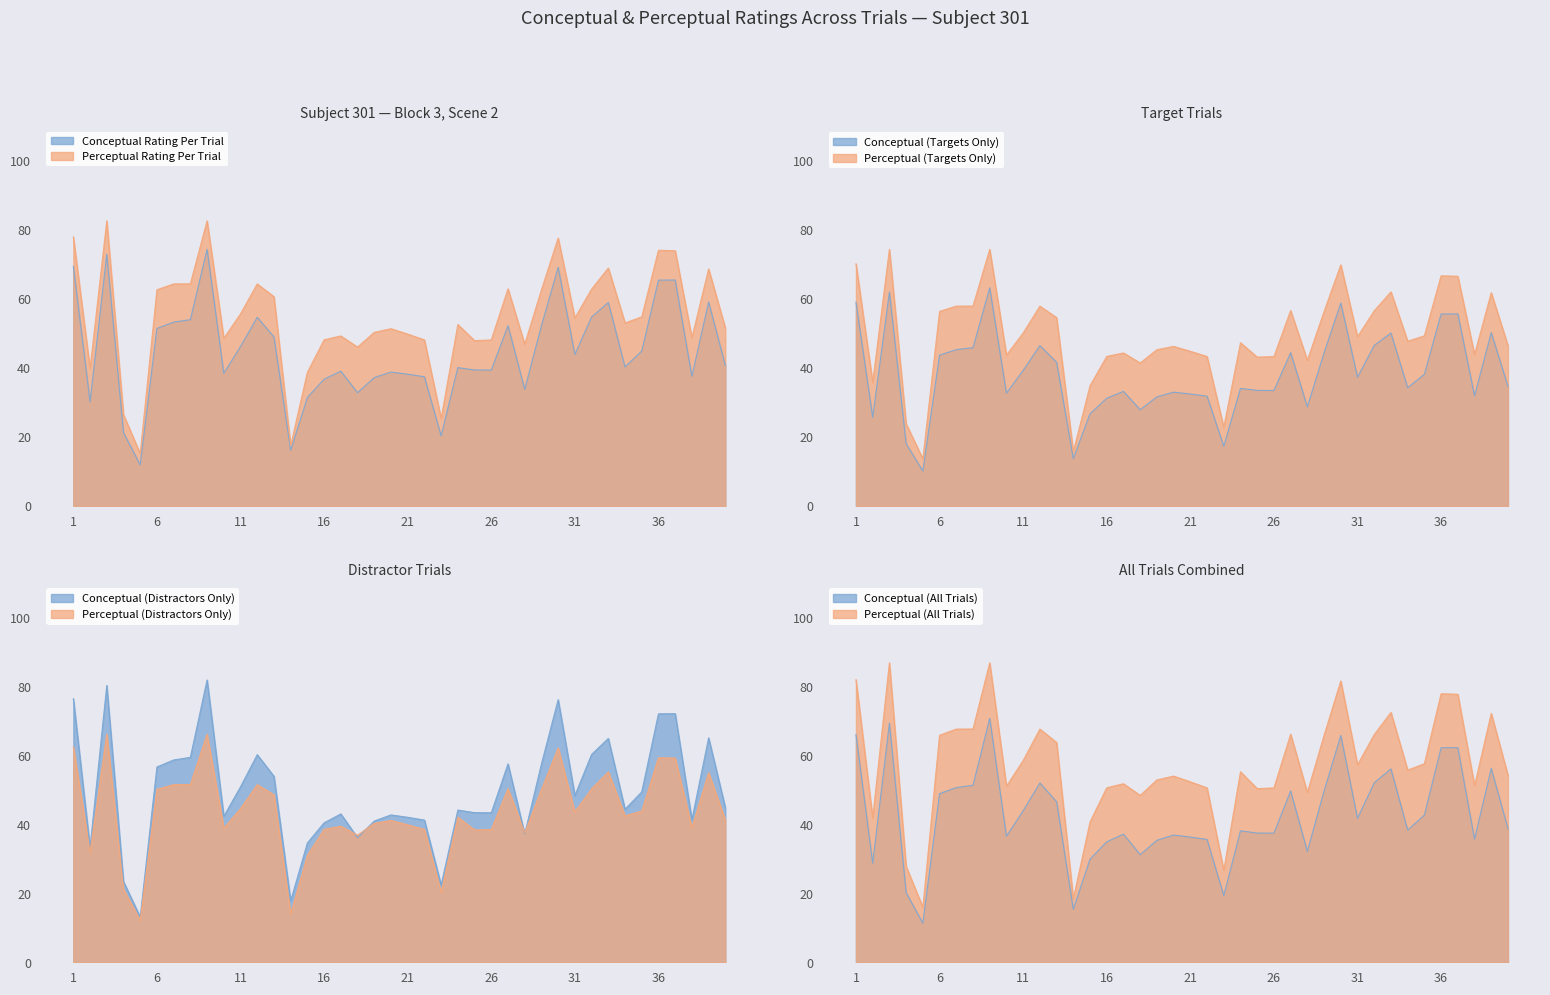

True or false: perceptual and typicality intersect in this chart.

False